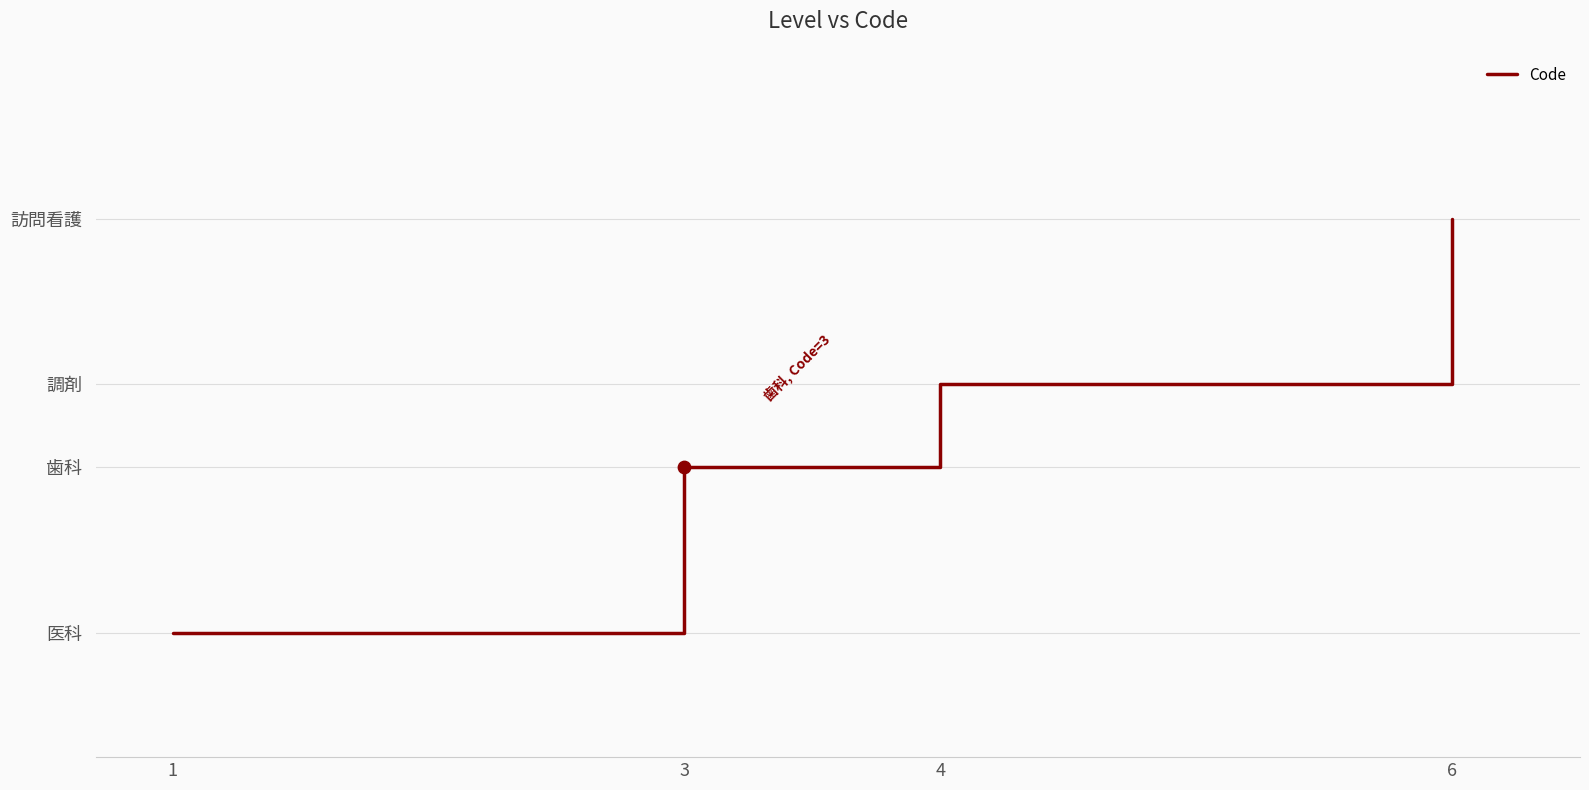

Which has a higher value, 6 or 4?

6